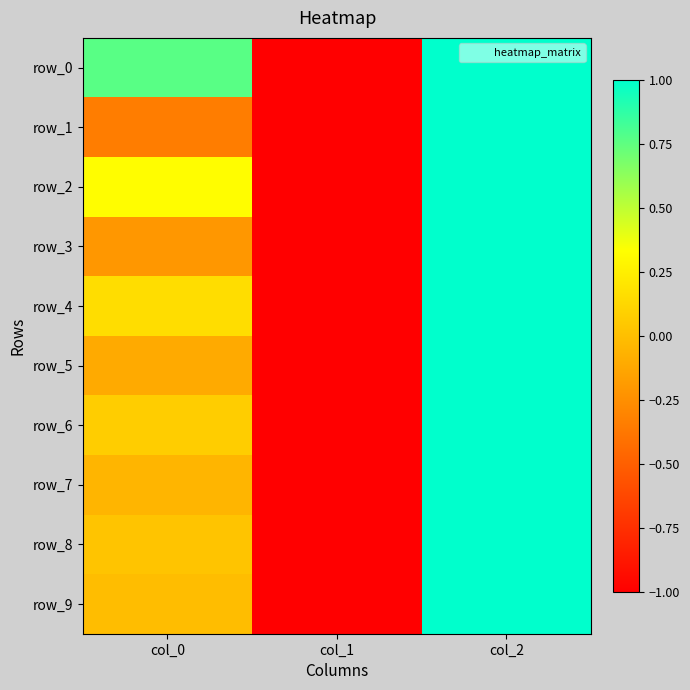

How many values in row_1 are above zero?

1